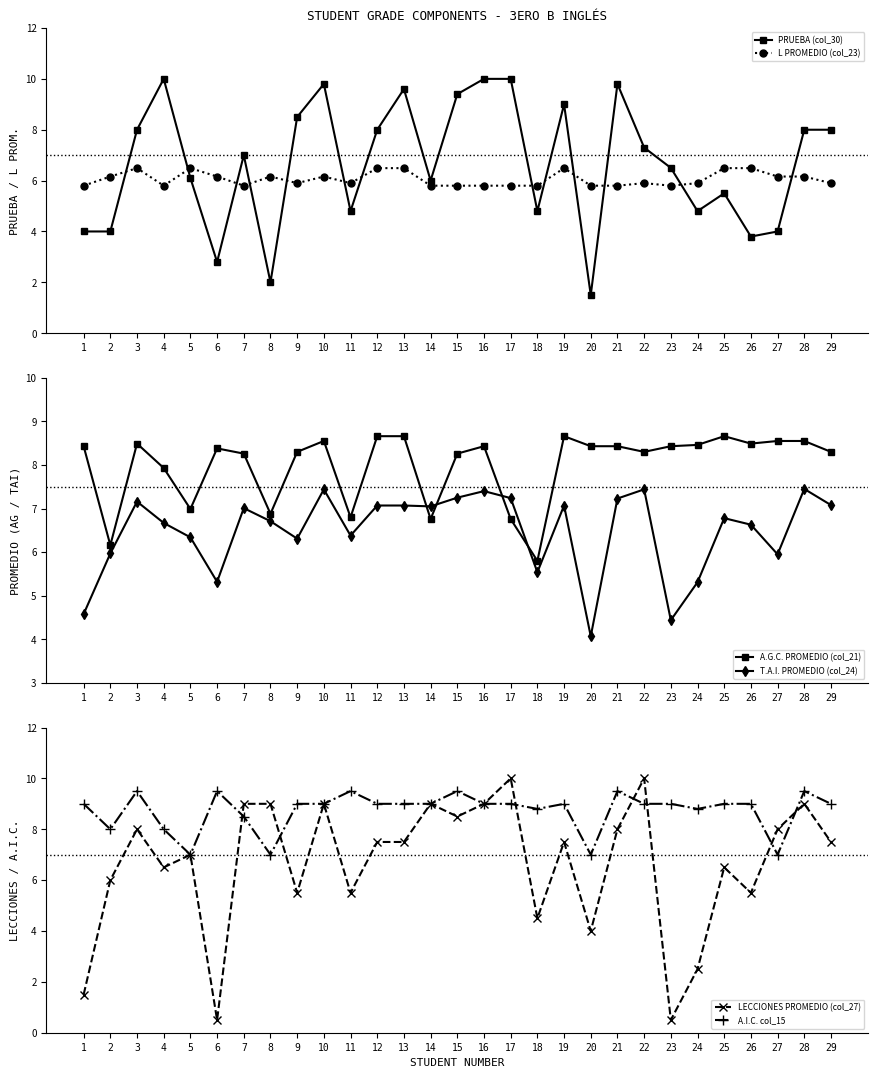

What is the total value across all series at 20?

30.8